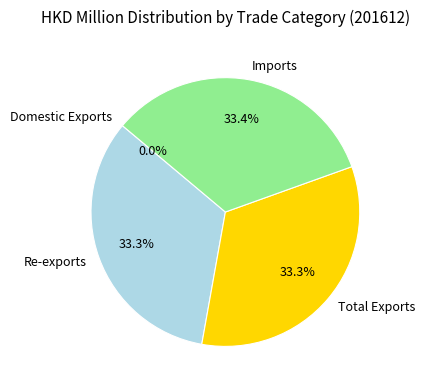

What percentage is NOT represented by Re-exports?

66.7%